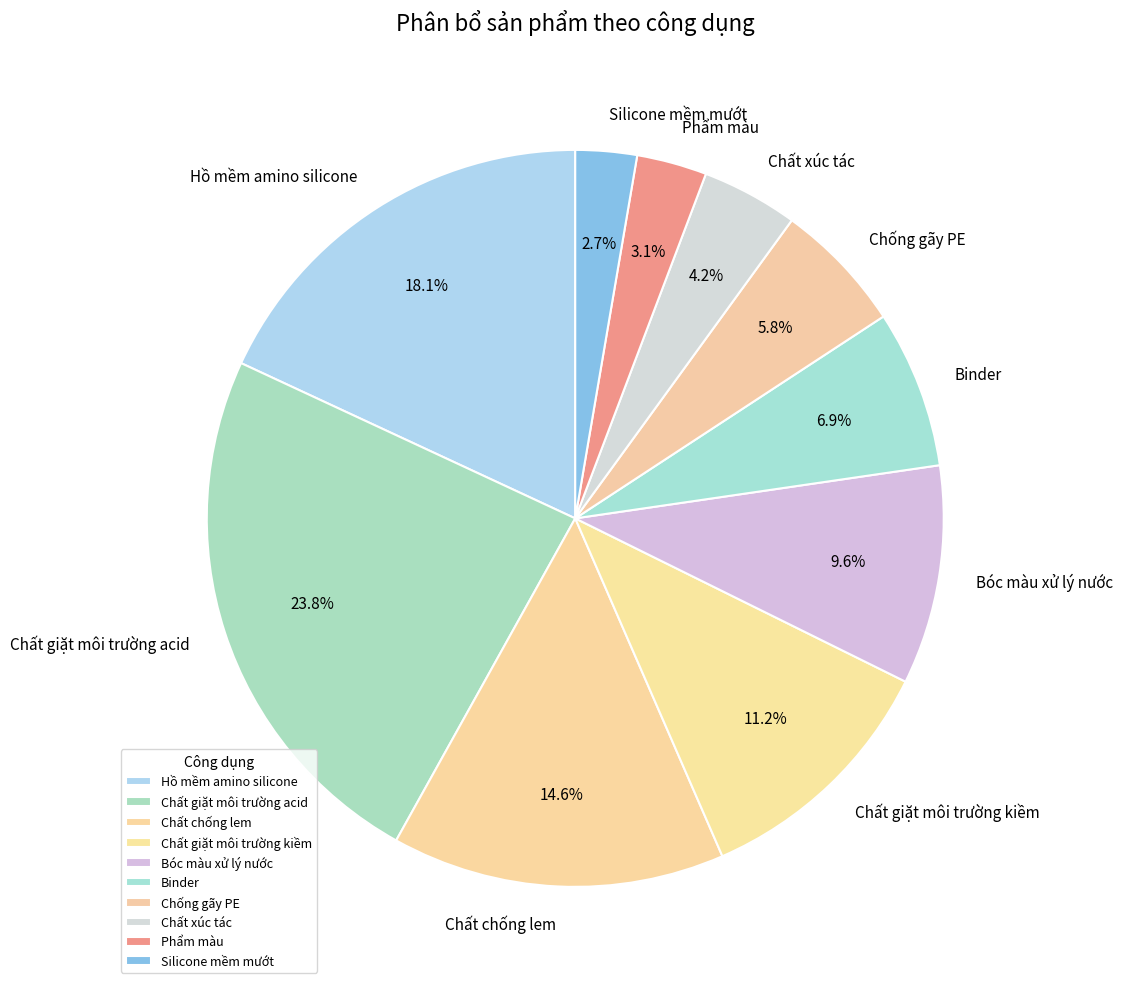

Which has a higher value, Binder or Silicone mềm mướt?

Binder